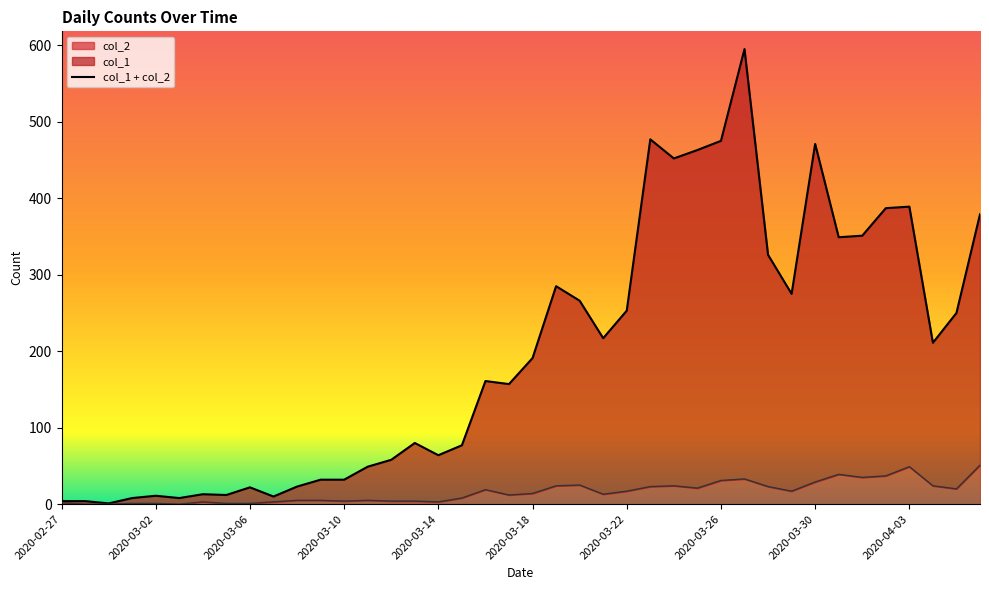

What is the maximum value shown in the chart?

595